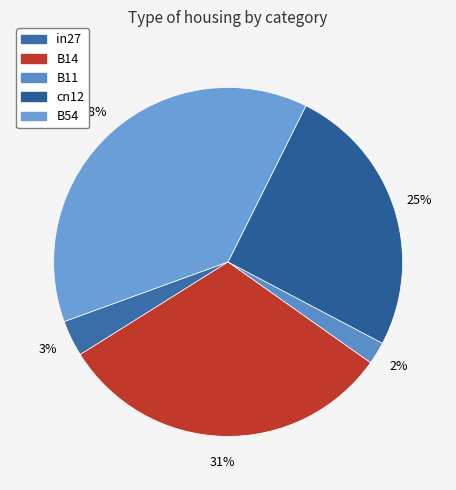

To the nearest percent, what is the difference between the largest and smallest slice percentages?

36%